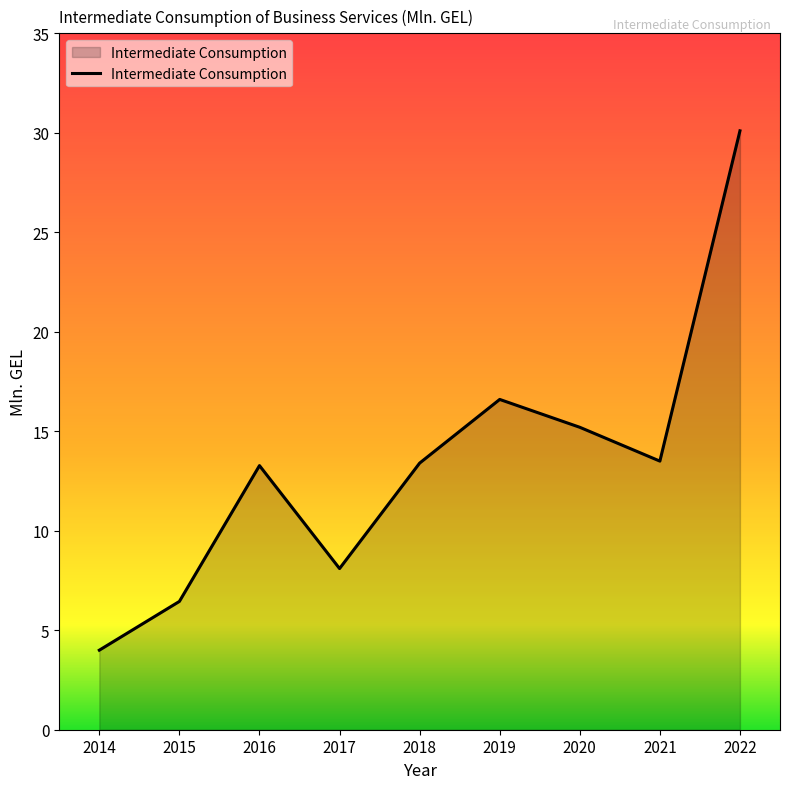

True or false: the data has more than 0 interior local peaks.

True